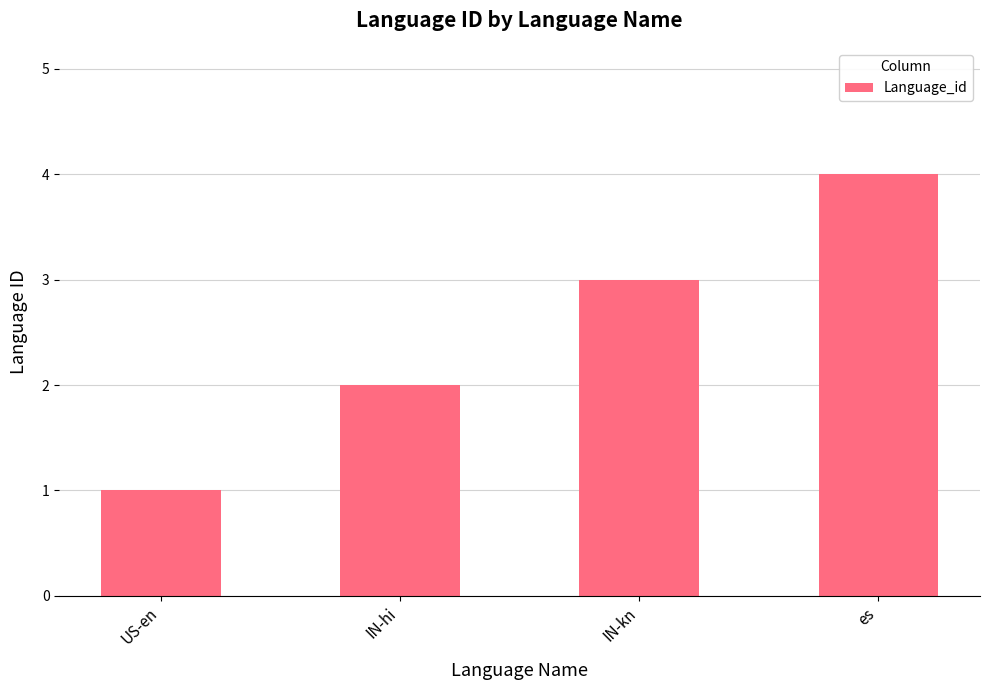

Reading right to left, what are all the values shown in this chart?

4	3	2	1